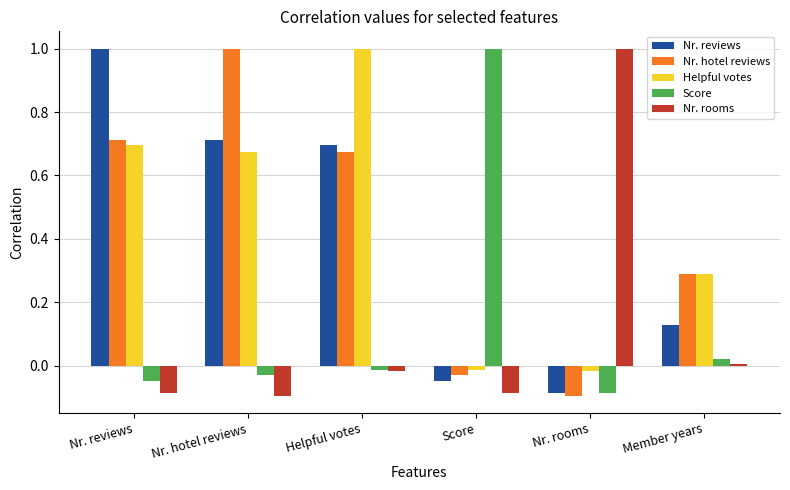

At which category is the sum across all series the highest?

Helpful votes